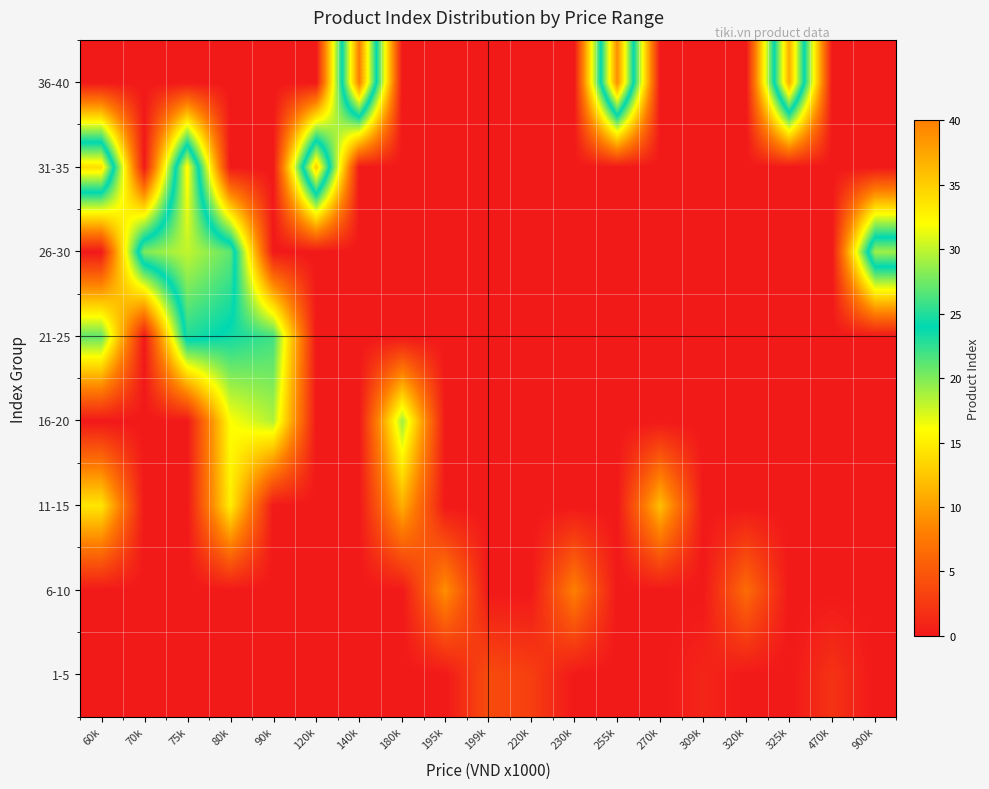

Reading left to right, transcribe all the data shown in this chart.

1-5: 60k=0.0	70k=0.0	75k=0.0	80k=0.0	90k=0.0	120k=0.0	140k=0.0	180k=0.0	195k=0.0	199k=4.0	220k=3.0	230k=0.0	255k=0.0	270k=0.0	309k=1.0	320k=0.0	325k=0.0	470k=2.0	900k=0.0
6-10: 60k=0.0	70k=0.0	75k=0.0	80k=0.0	90k=0.0	120k=0.0	140k=0.0	180k=0.0	195k=9.0	199k=0.0	220k=0.0	230k=8.0	255k=0.0	270k=0.0	309k=0.0	320k=6.5	325k=0.0	470k=0.0	900k=0.0
11-15: 60k=14.5	70k=0.0	75k=0.0	80k=15.0	90k=0.0	120k=0.0	140k=0.0	180k=11.0	195k=0.0	199k=0.0	220k=0.0	230k=0.0	255k=0.0	270k=12.0	309k=0.0	320k=0.0	325k=0.0	470k=0.0	900k=0.0
16-20: 60k=0.0	70k=0.0	75k=0.0	80k=16.0	90k=18.5	120k=0.0	140k=0.0	180k=19.0	195k=0.0	199k=0.0	220k=0.0	230k=0.0	255k=0.0	270k=0.0	309k=0.0	320k=0.0	325k=0.0	470k=0.0	900k=0.0
21-25: 60k=21.0	70k=0.0	75k=25.0	80k=23.5	90k=22.0	120k=0.0	140k=0.0	180k=0.0	195k=0.0	199k=0.0	220k=0.0	230k=0.0	255k=0.0	270k=0.0	309k=0.0	320k=0.0	325k=0.0	470k=0.0	900k=0.0
26-30: 60k=0.0	70k=28.0	75k=30.0	80k=27.0	90k=0.0	120k=0.0	140k=0.0	180k=0.0	195k=0.0	199k=0.0	220k=0.0	230k=0.0	255k=0.0	270k=0.0	309k=0.0	320k=0.0	325k=0.0	470k=0.0	900k=29.0
31-35: 60k=34.0	70k=0.0	75k=32.5	80k=0.0	90k=0.0	120k=35.0	140k=0.0	180k=0.0	195k=0.0	199k=0.0	220k=0.0	230k=0.0	255k=0.0	270k=0.0	309k=0.0	320k=0.0	325k=0.0	470k=0.0	900k=0.0
36-40: 60k=0.0	70k=0.0	75k=0.0	80k=0.0	90k=0.0	120k=0.0	140k=40.0	180k=0.0	195k=0.0	199k=0.0	220k=0.0	230k=0.0	255k=39.0	270k=0.0	309k=0.0	320k=0.0	325k=37.0	470k=0.0	900k=0.0